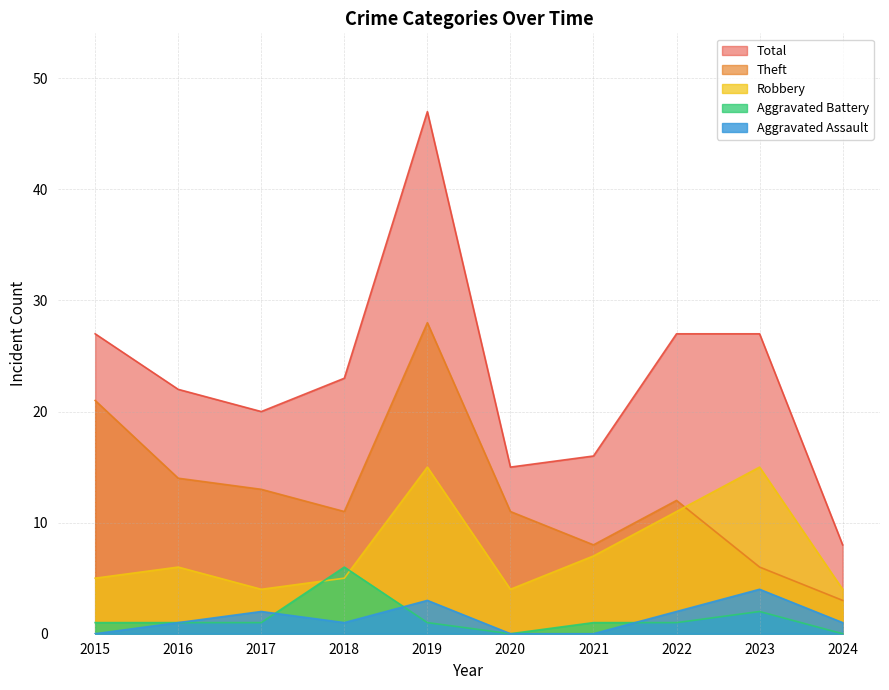

What are all the series names shown in the legend?

Total, Theft, Robbery, Aggravated Battery, Aggravated Assault